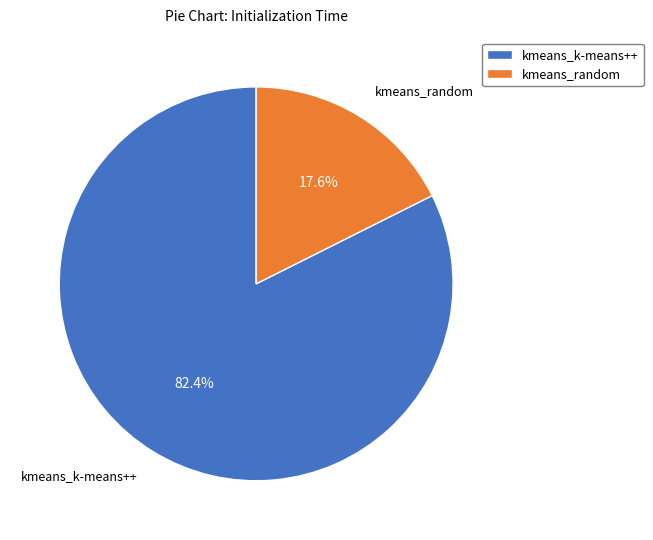

Is the sum of kmeans_k-means++ and kmeans_random greater than half?

Yes